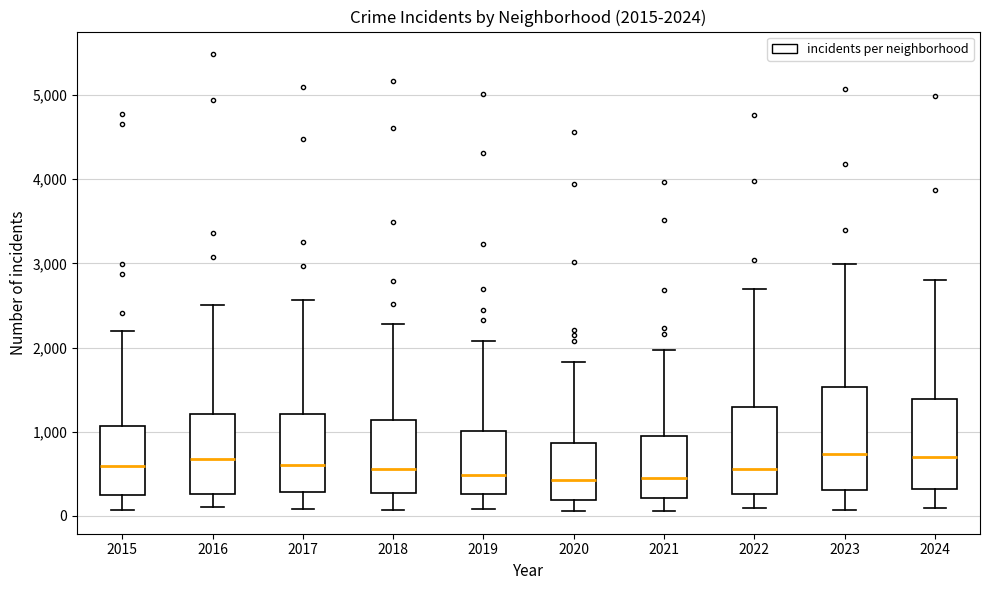

Which box is the tallest, from its lower edge to its upper edge?

2023